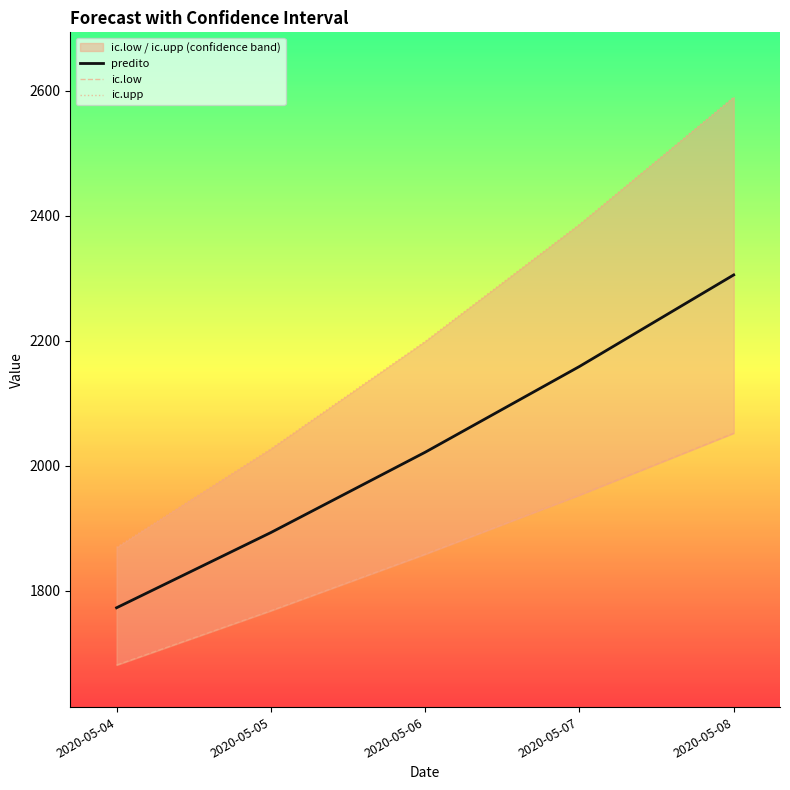

What is the difference between the predito values at 2020-05-05 and 2020-05-07?

265.6